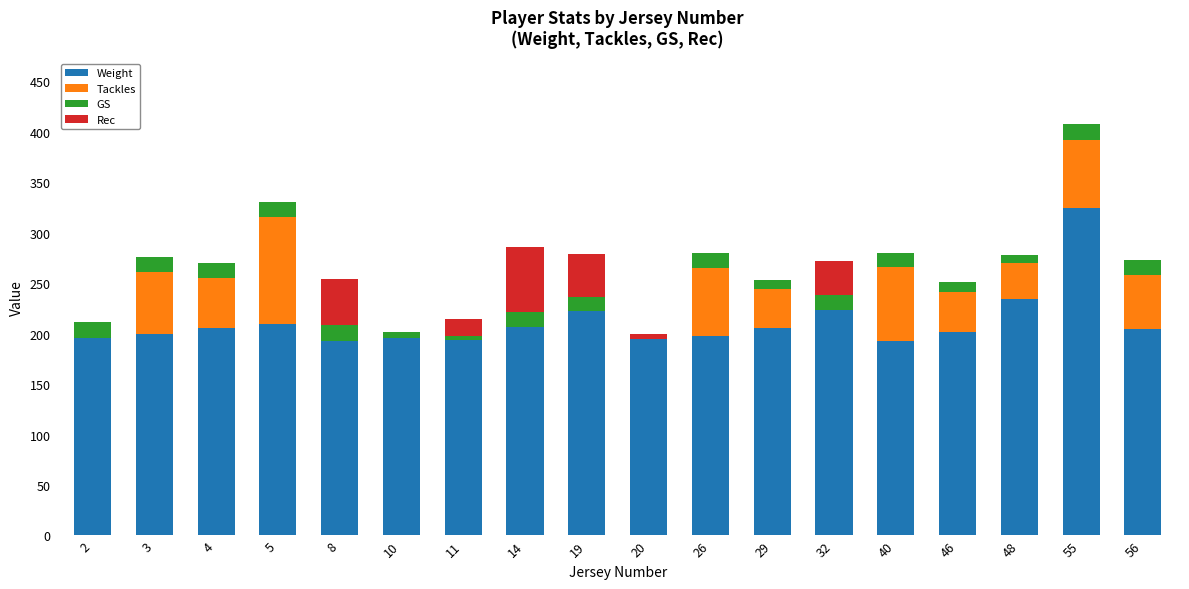

What is the total value across all series at 26?

280